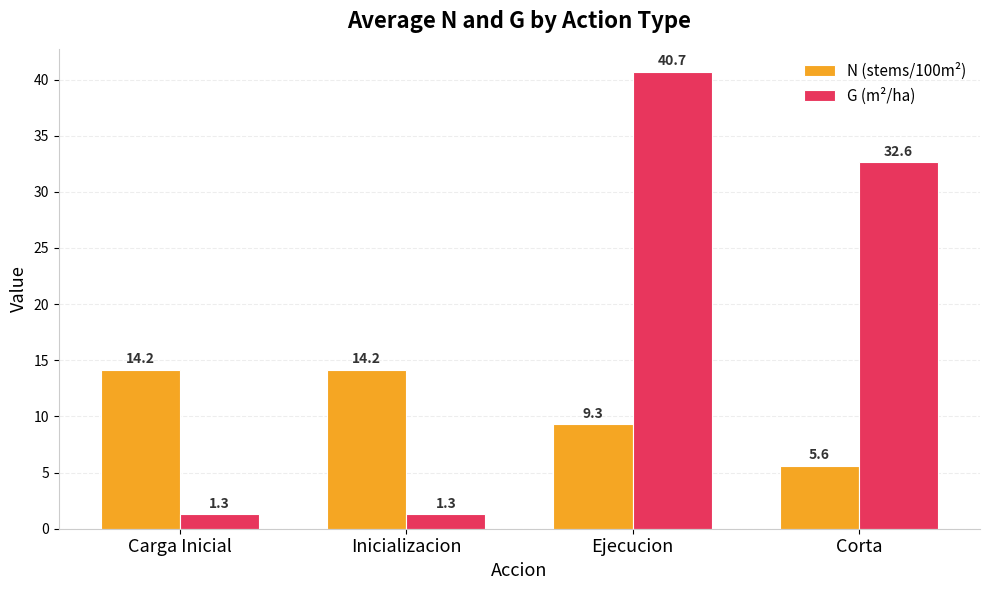

What is the spread (max minus min) of values at Corta?

27.0